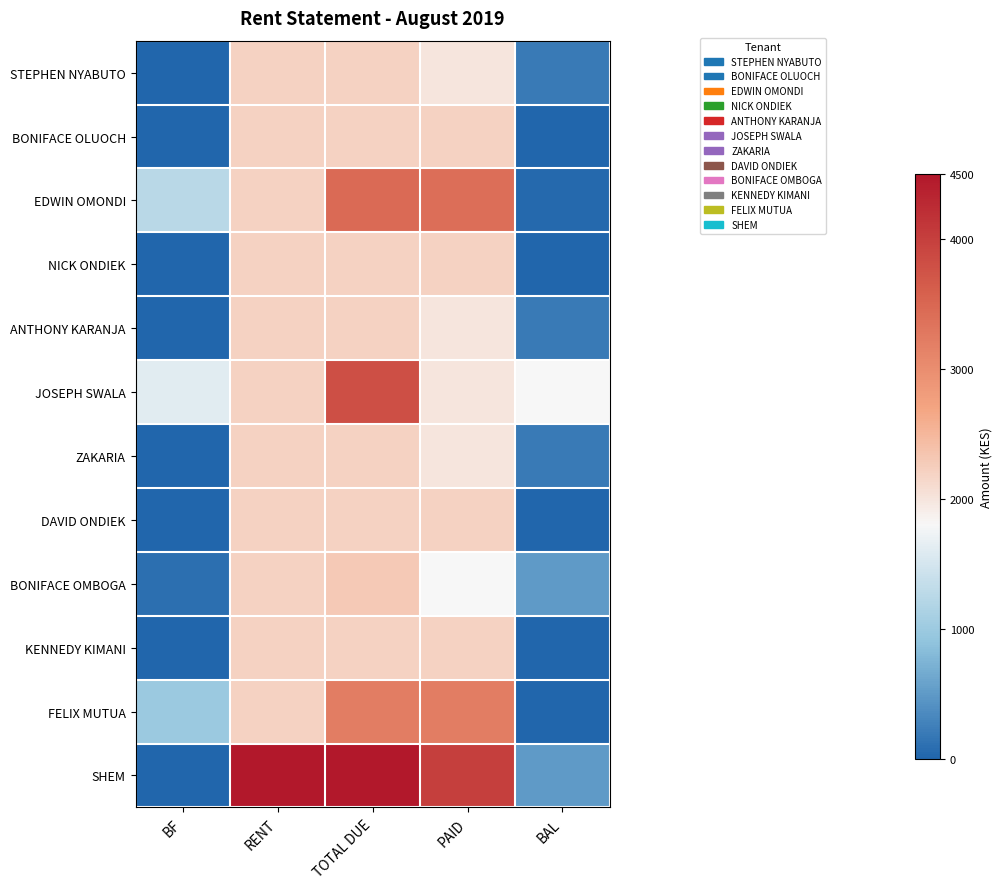

Which series has the largest total across all categories?

SHEM